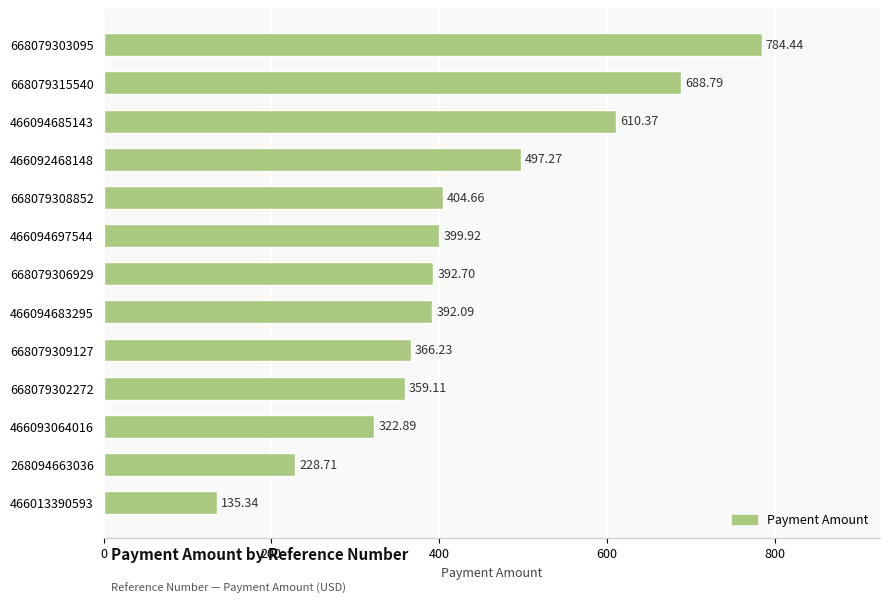

How many series are shown in this chart?

1